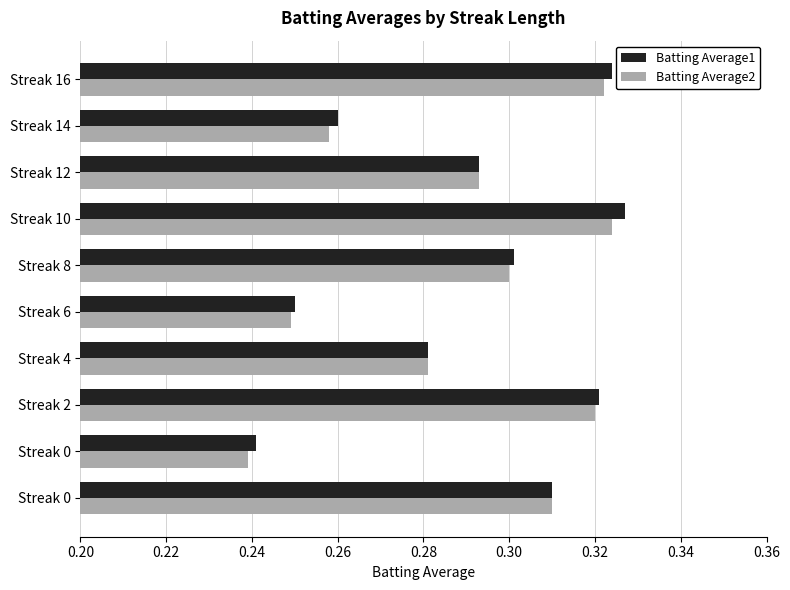

Which series has the largest total across all categories?

Batting Average1